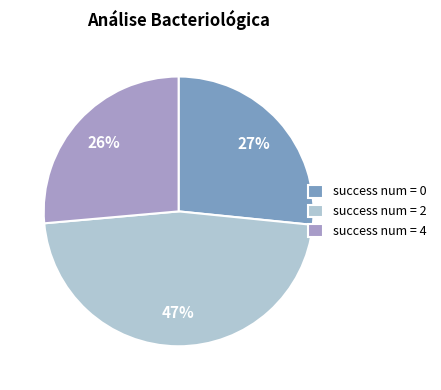

True or false: success num = 2 accounts for 47% of the total.

True